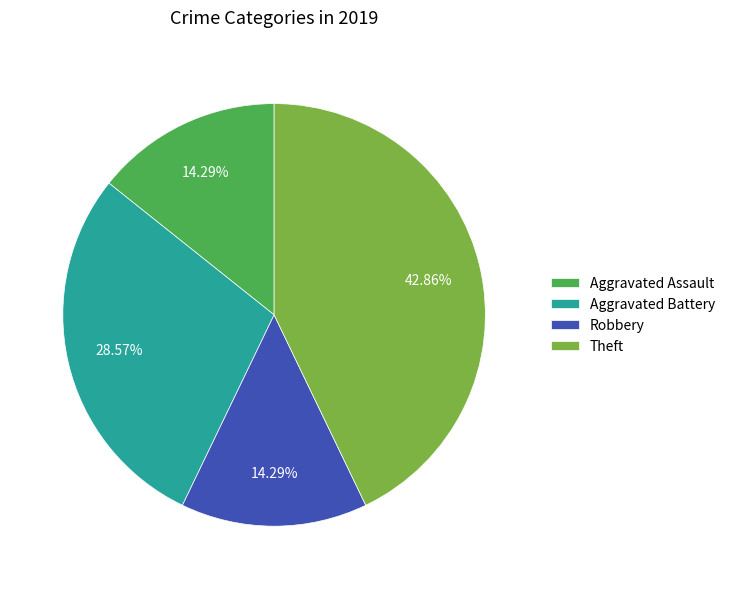

Between Theft and Aggravated Battery, which is larger?

Theft